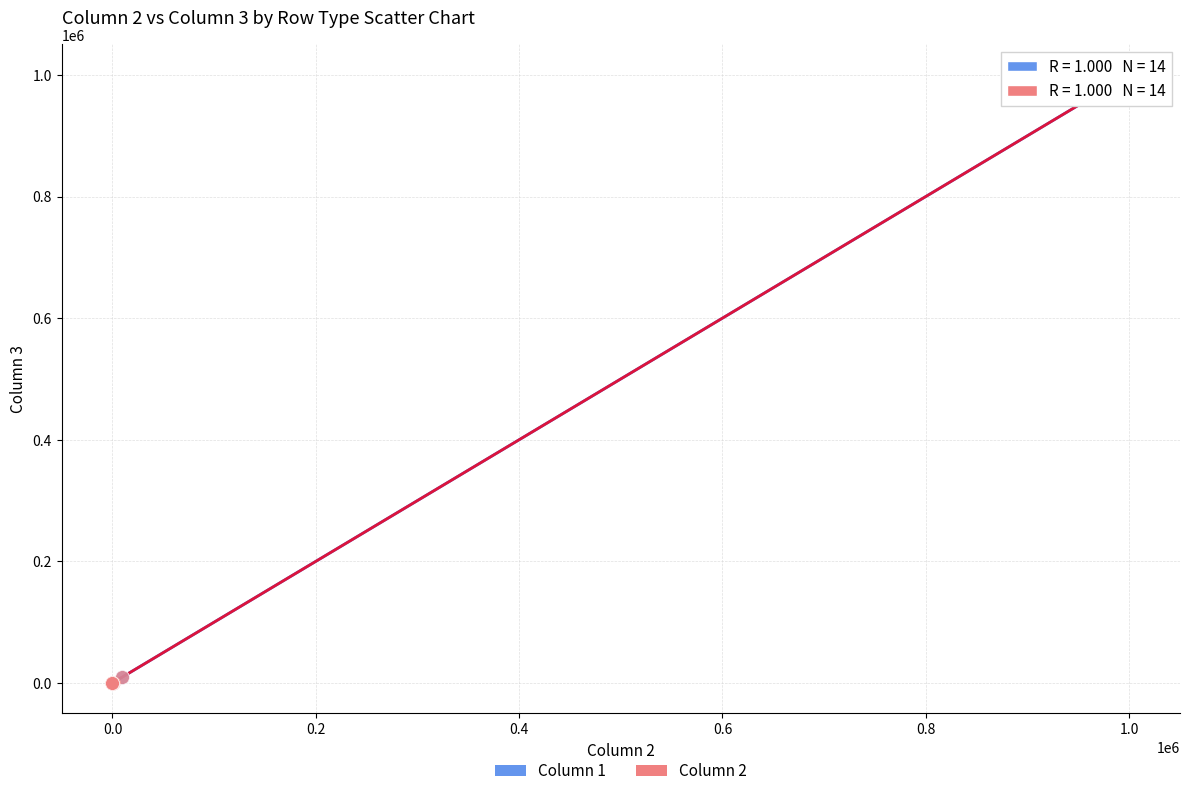

Which series has the widest spread of Y values?

Column 1